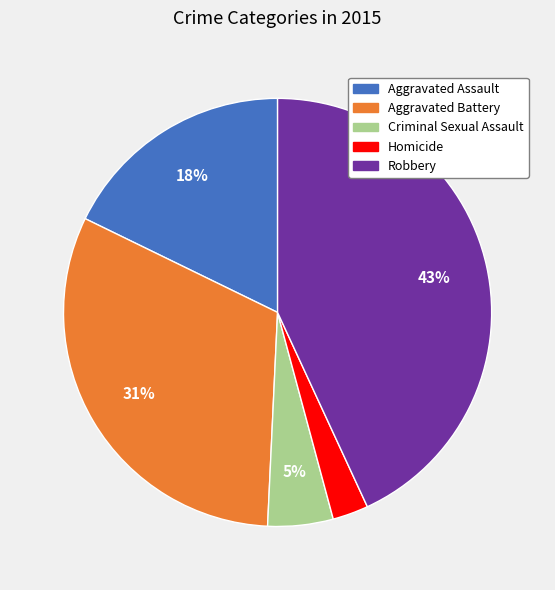

How many slices are in this pie chart?

5